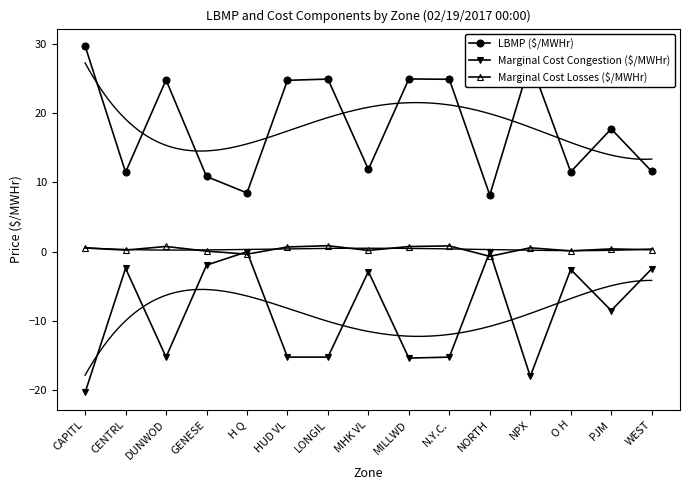

What is the sum of all LBMP ($/MWHr) values?

272.9